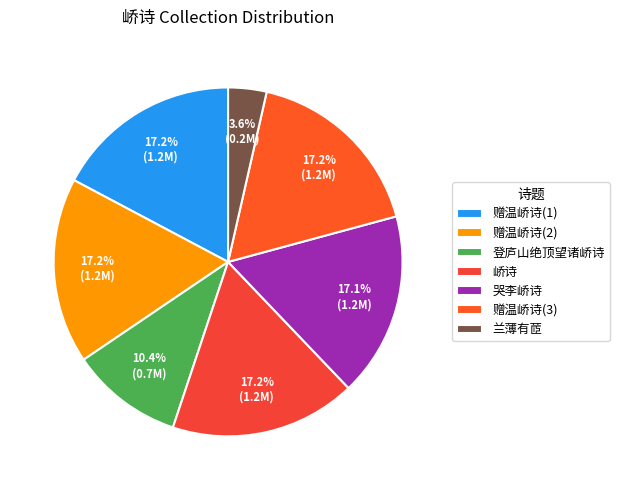

Count the number of slices in the pie.

7